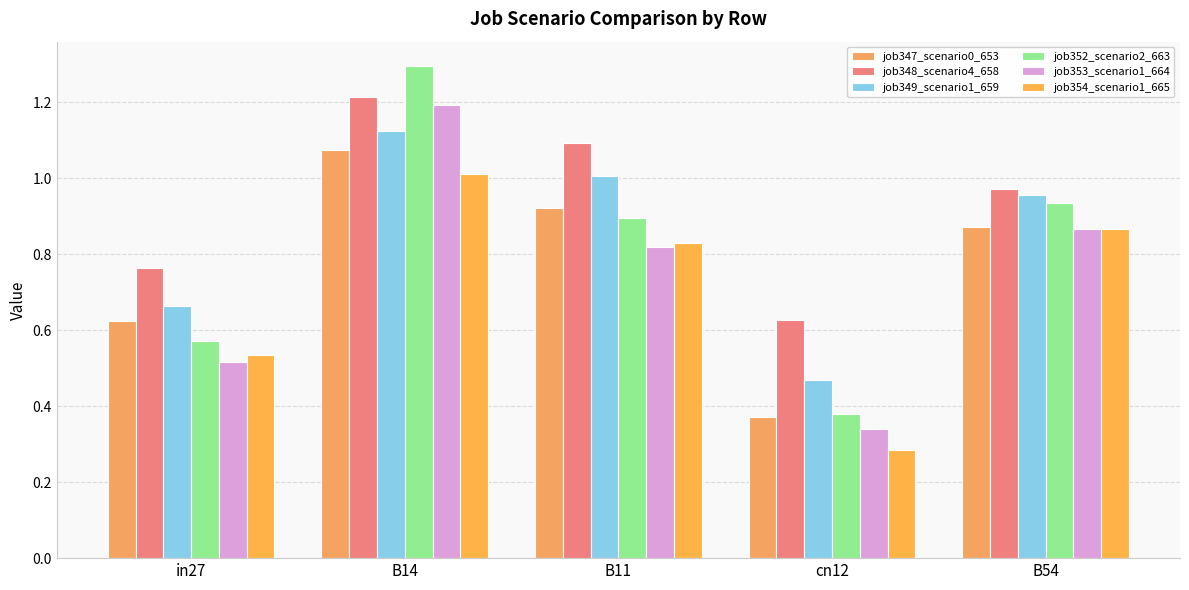

What is the value of the job353_scenario1_664 bar at the 2nd from the left?

1.2